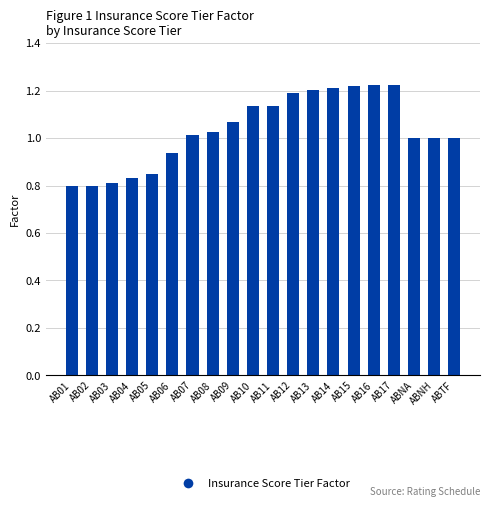

What is the sum of all values?

20.7